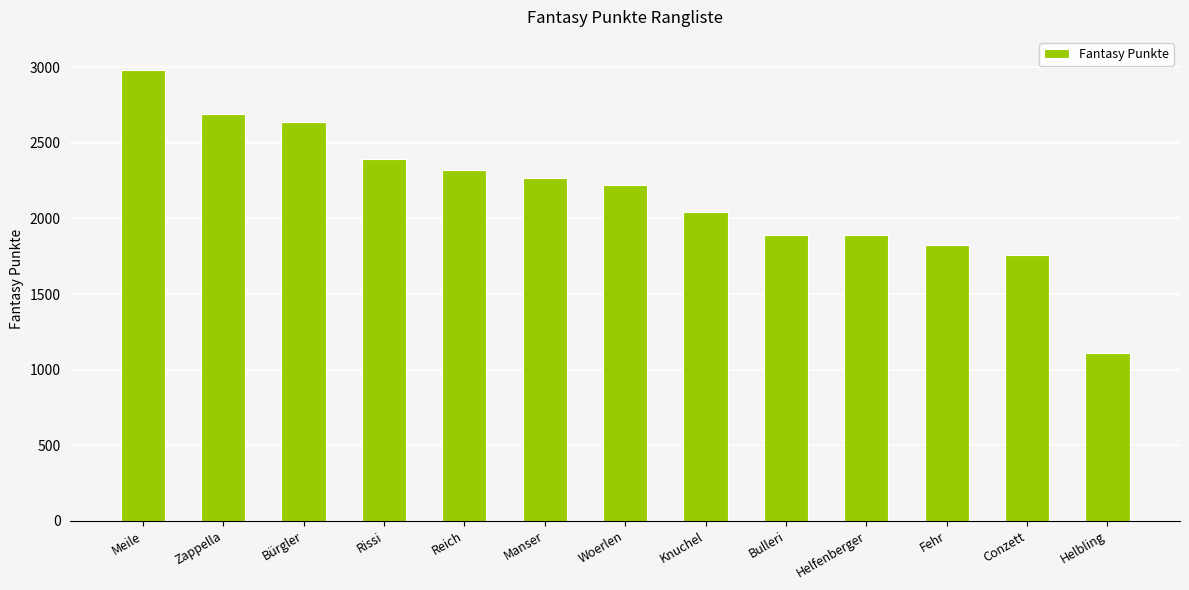

What is the difference between the maximum and minimum values?

1871